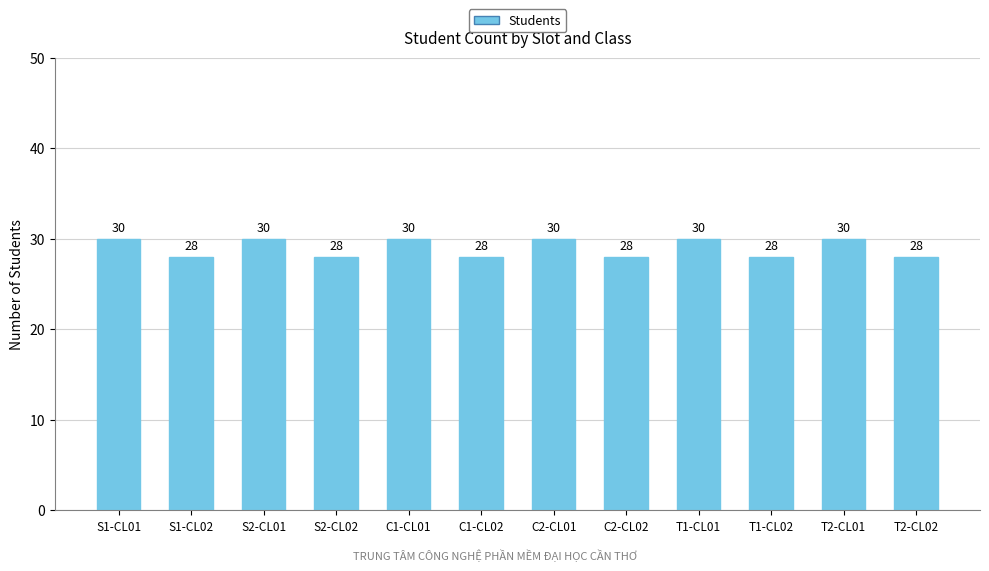

What is the smallest value displayed?

28